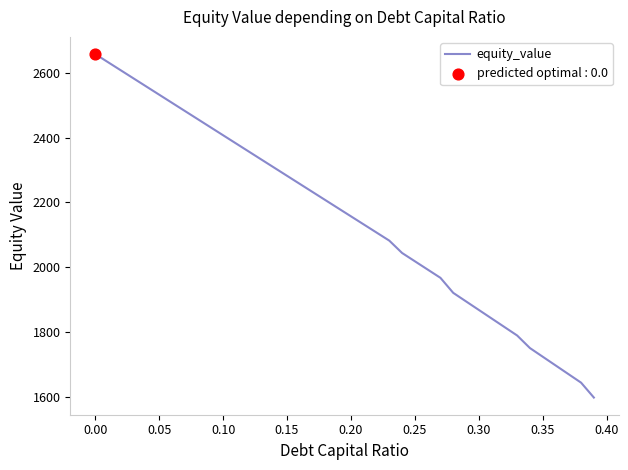

What is the smallest value displayed?

1598.5